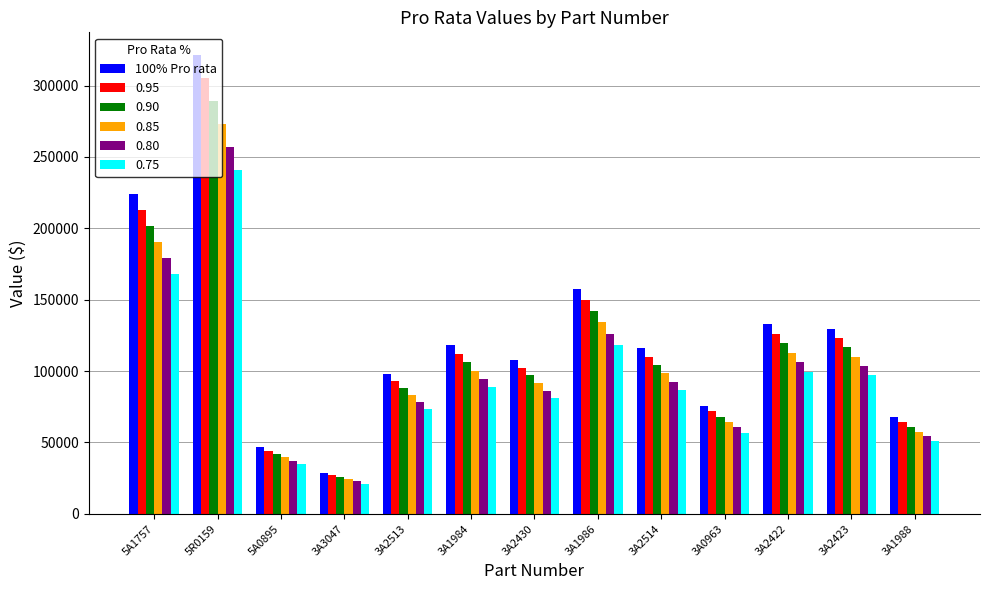

Rank the series by their maximum value, from lowest to highest.

0.75, 0.80, 0.85, 0.90, 0.95, 100% Pro rata